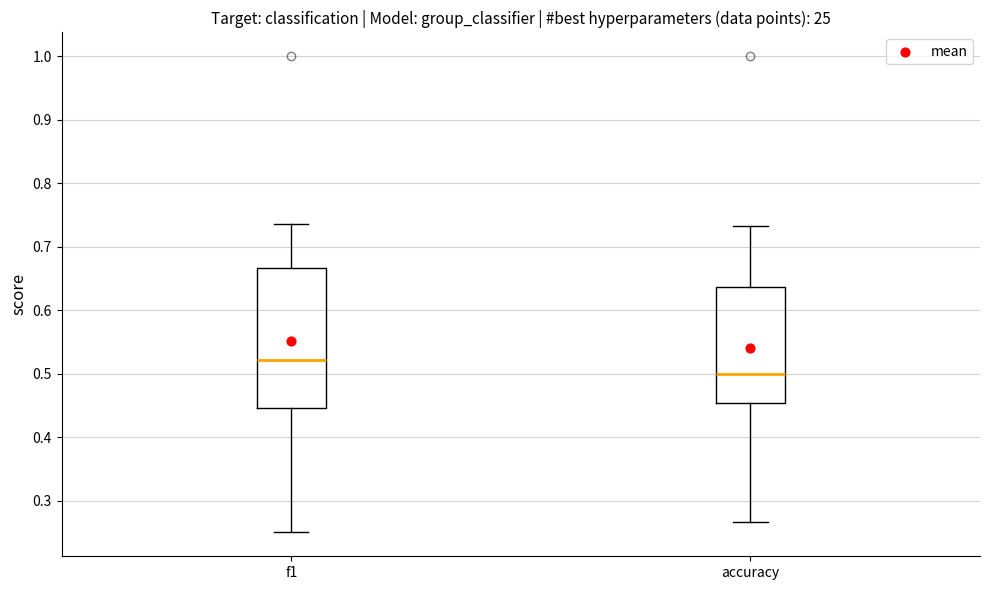

Reading left to right, read every box against the y-axis: the position of its median line, the range the box covers, and the ends of its whiskers. The values are not printed on the chart, so give them approximately, as read against the axis.

f1: median 0.52, box 0.45 to 0.67, whiskers 0.25 to 0.74
accuracy: median 0.50, box 0.45 to 0.64, whiskers 0.27 to 0.73